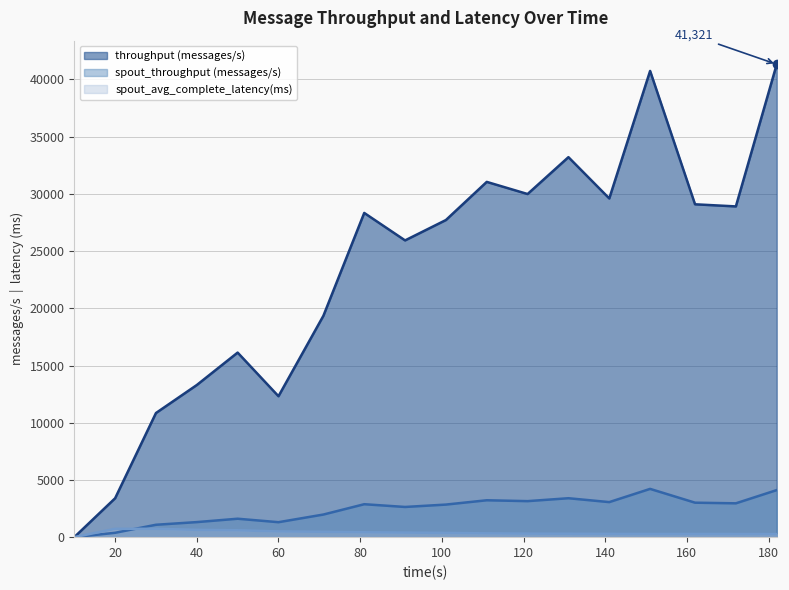

What is the approximate value of throughput (messages/s) at 162?

29088.0